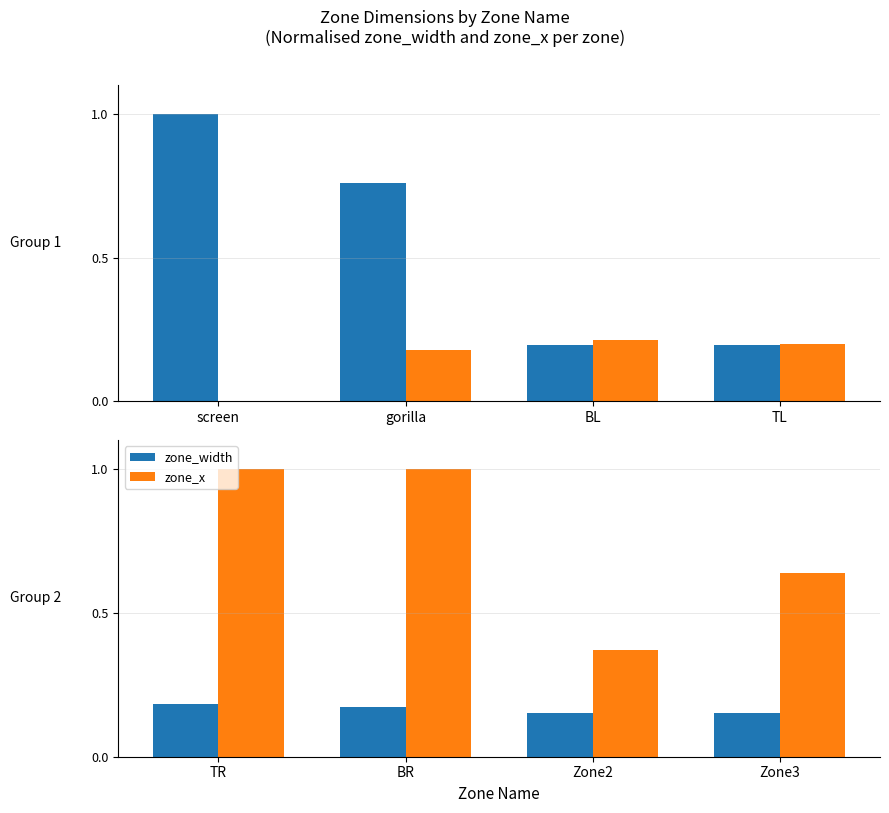

Count the number of categories in the chart.

4